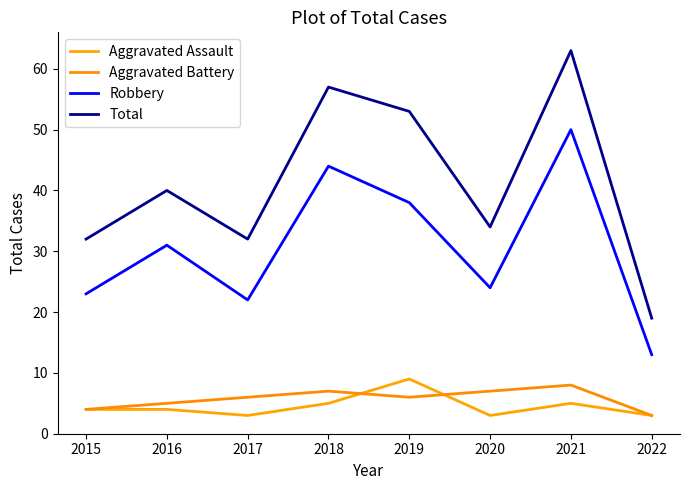

True or false: Total and Aggravated Assault cross at least once.

False